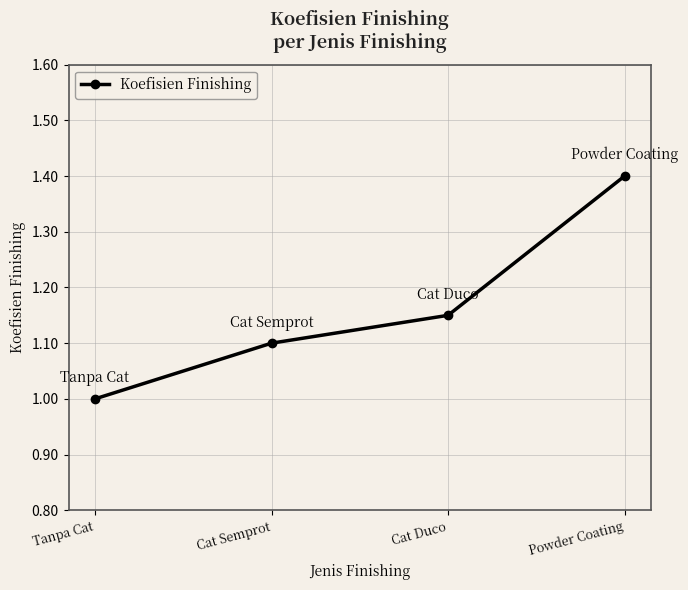

What is the sum of all values?

4.7